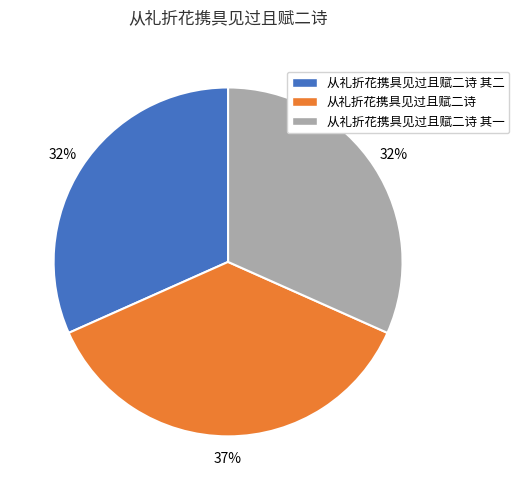

Which slice is the largest?

从礼折花携具见过且赋二诗